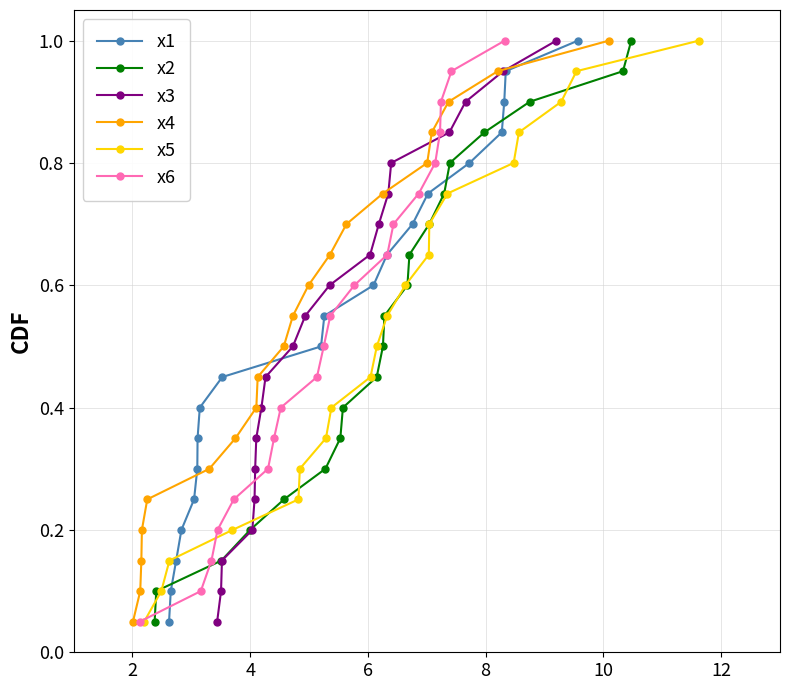

What is the difference between the maximum and minimum values in the x2 series?

0.9